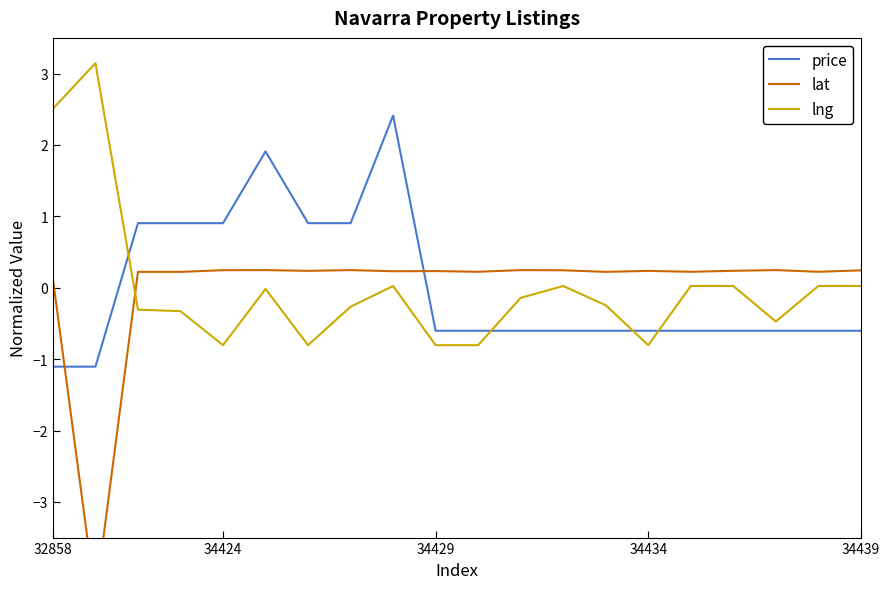

How many values in the lat series exceed 0?

19